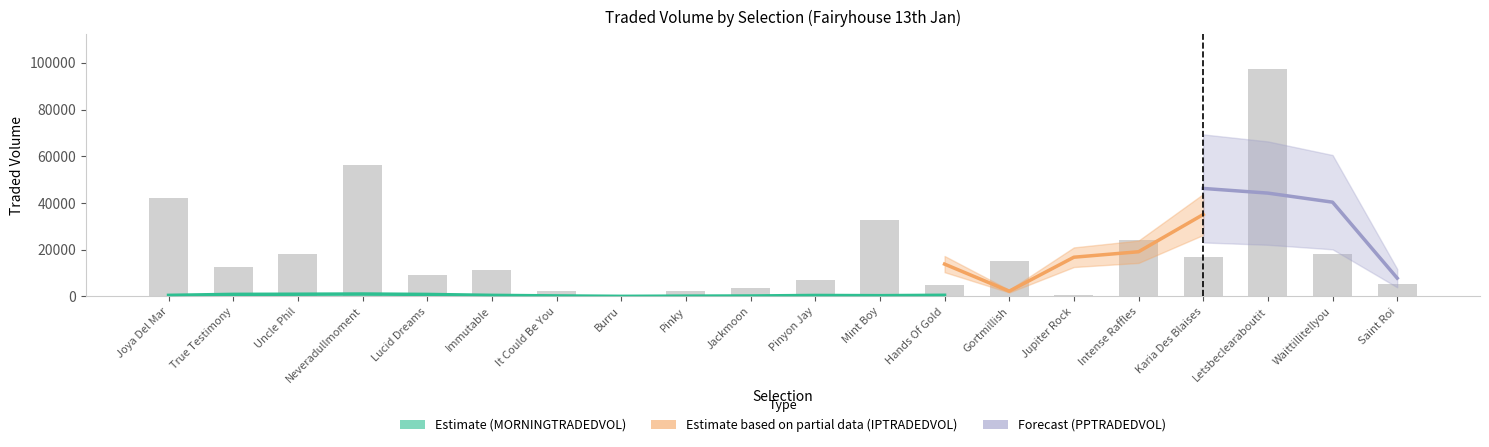

What position from the right is Joya Del Mar?

20